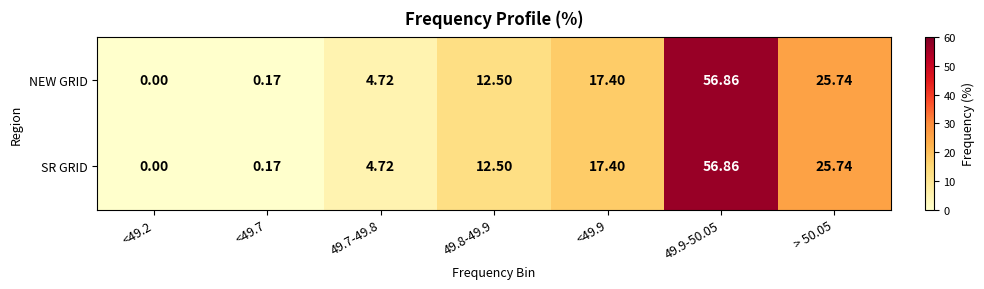

At which category is the sum across all series the highest?

49.9-50.05